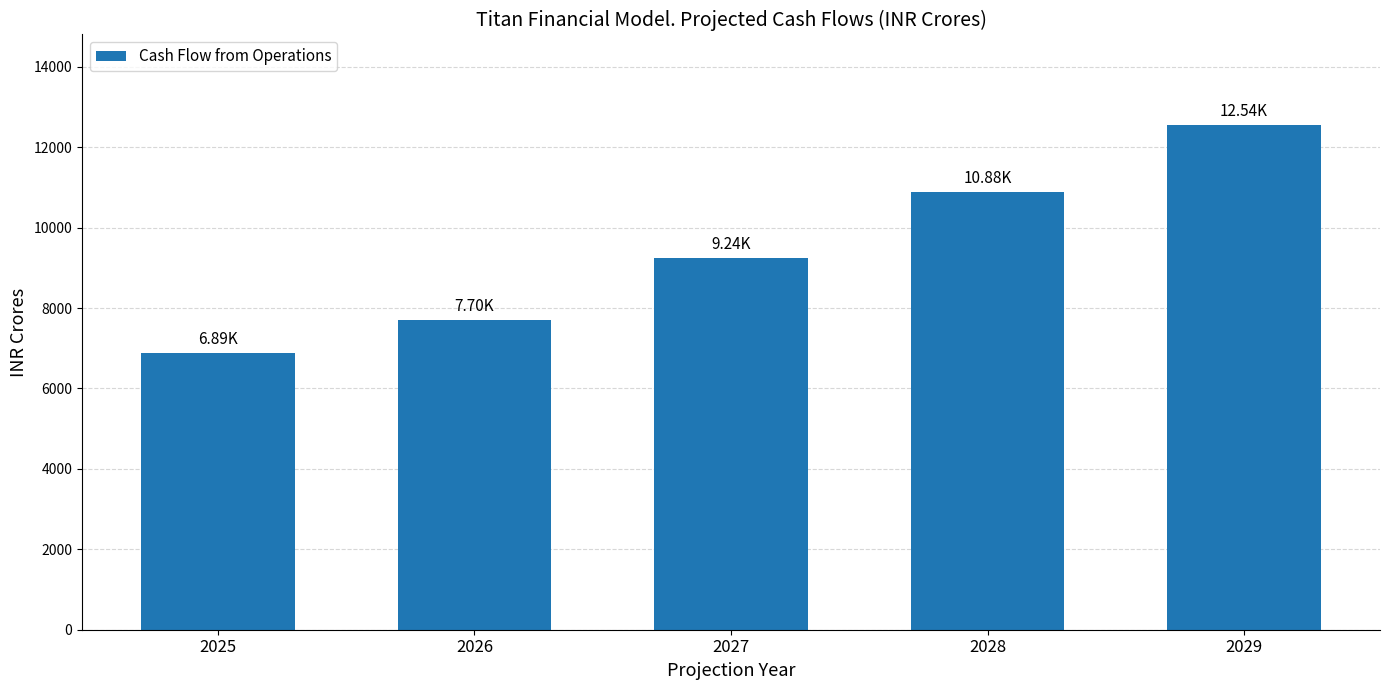

List the labels in order of value, smallest first.

2025, 2026, 2027, 2028, 2029